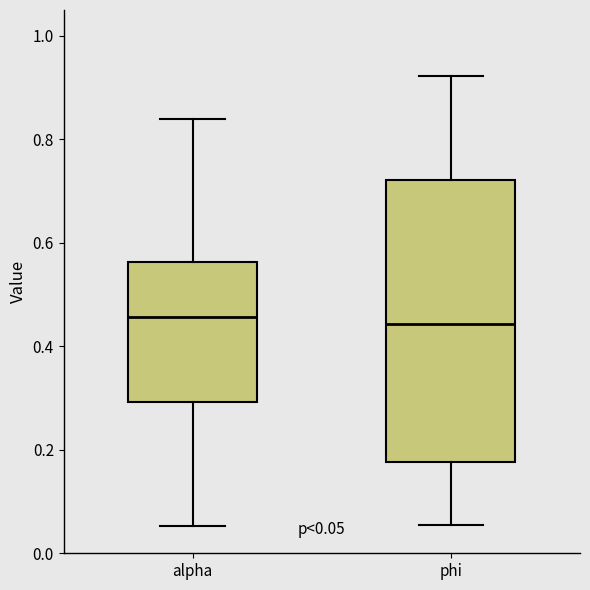

Comparing the boxes themselves (not the whiskers), which one is the tallest?

phi